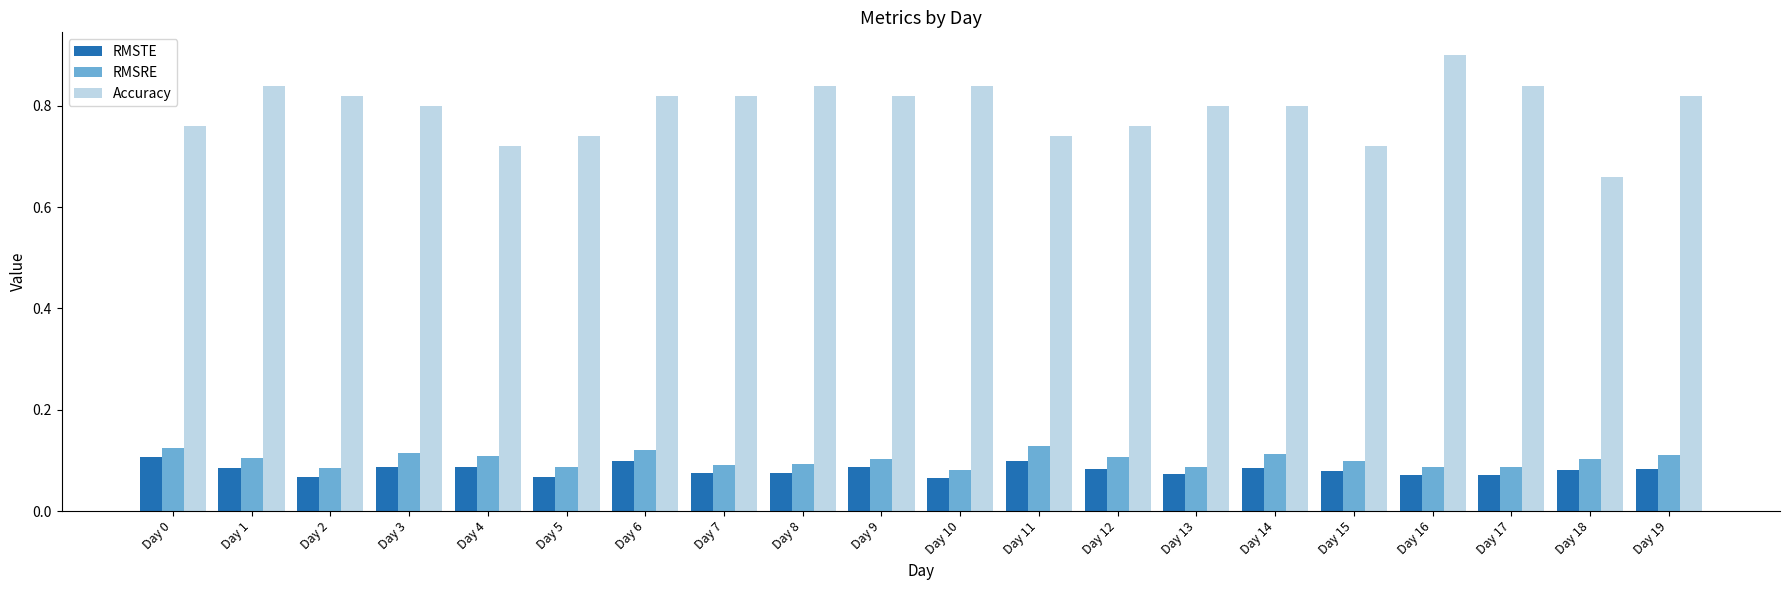

Count the number of categories in the chart.

20